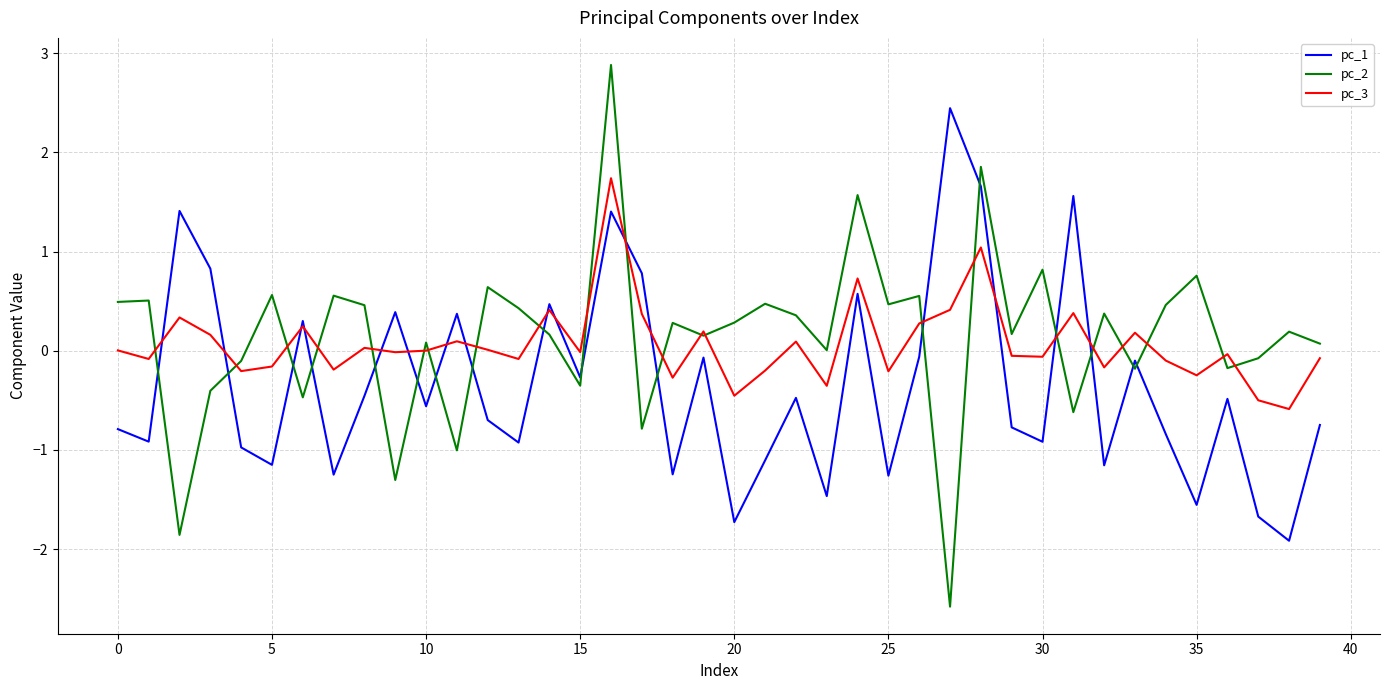

What is the highest value of the pc_2 series?

2.9